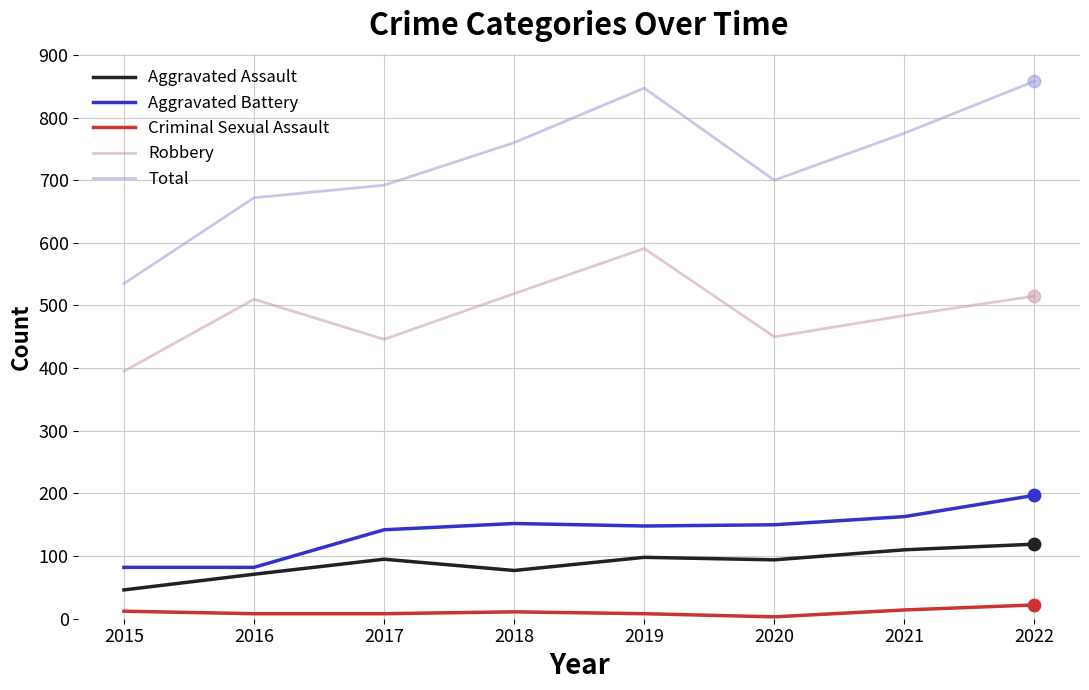

Between 2018 and 2019, which series saw the biggest shift?

Total